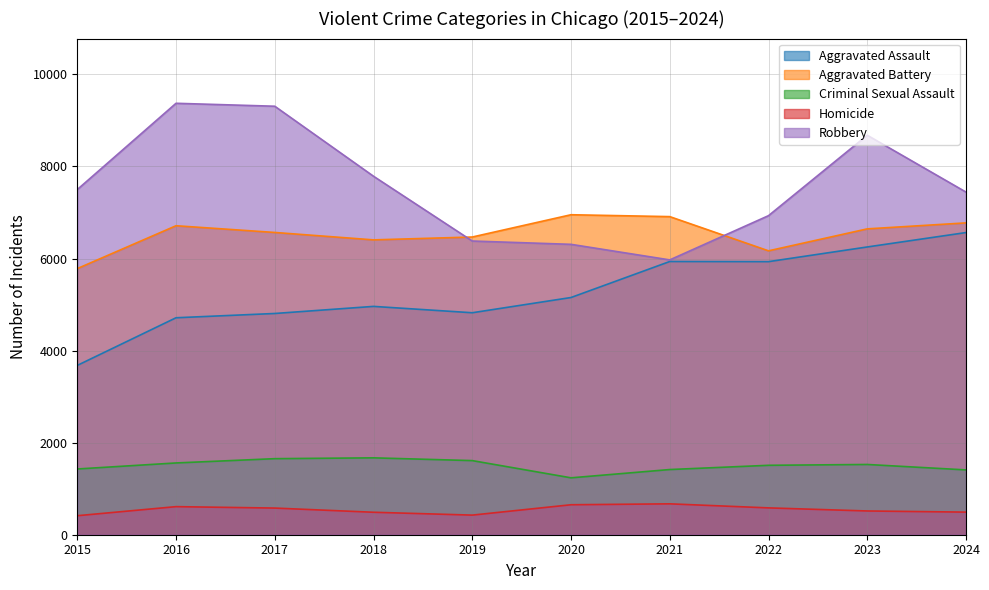

Where is the first local minimum for Homicide?

2019